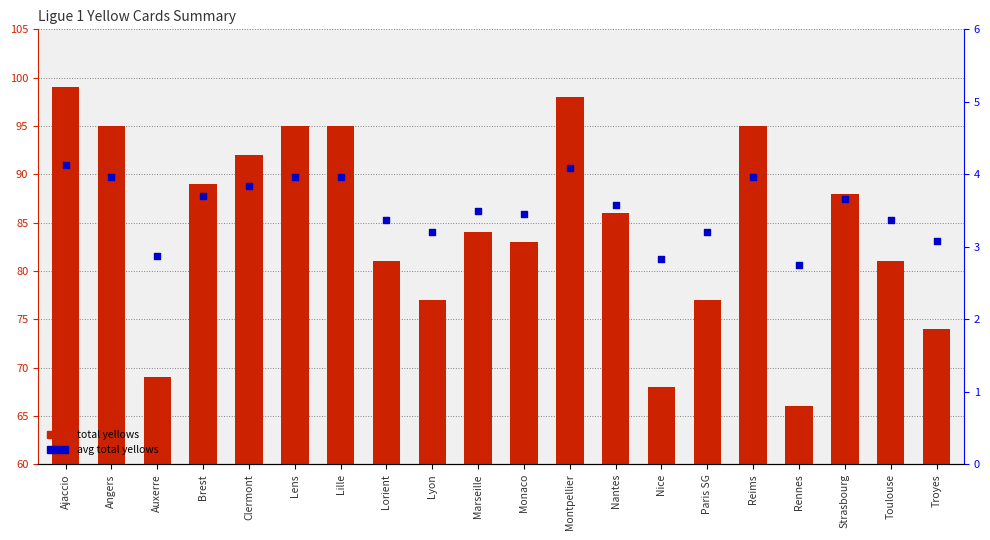

At how many categories does at least one series exceed 18?

20